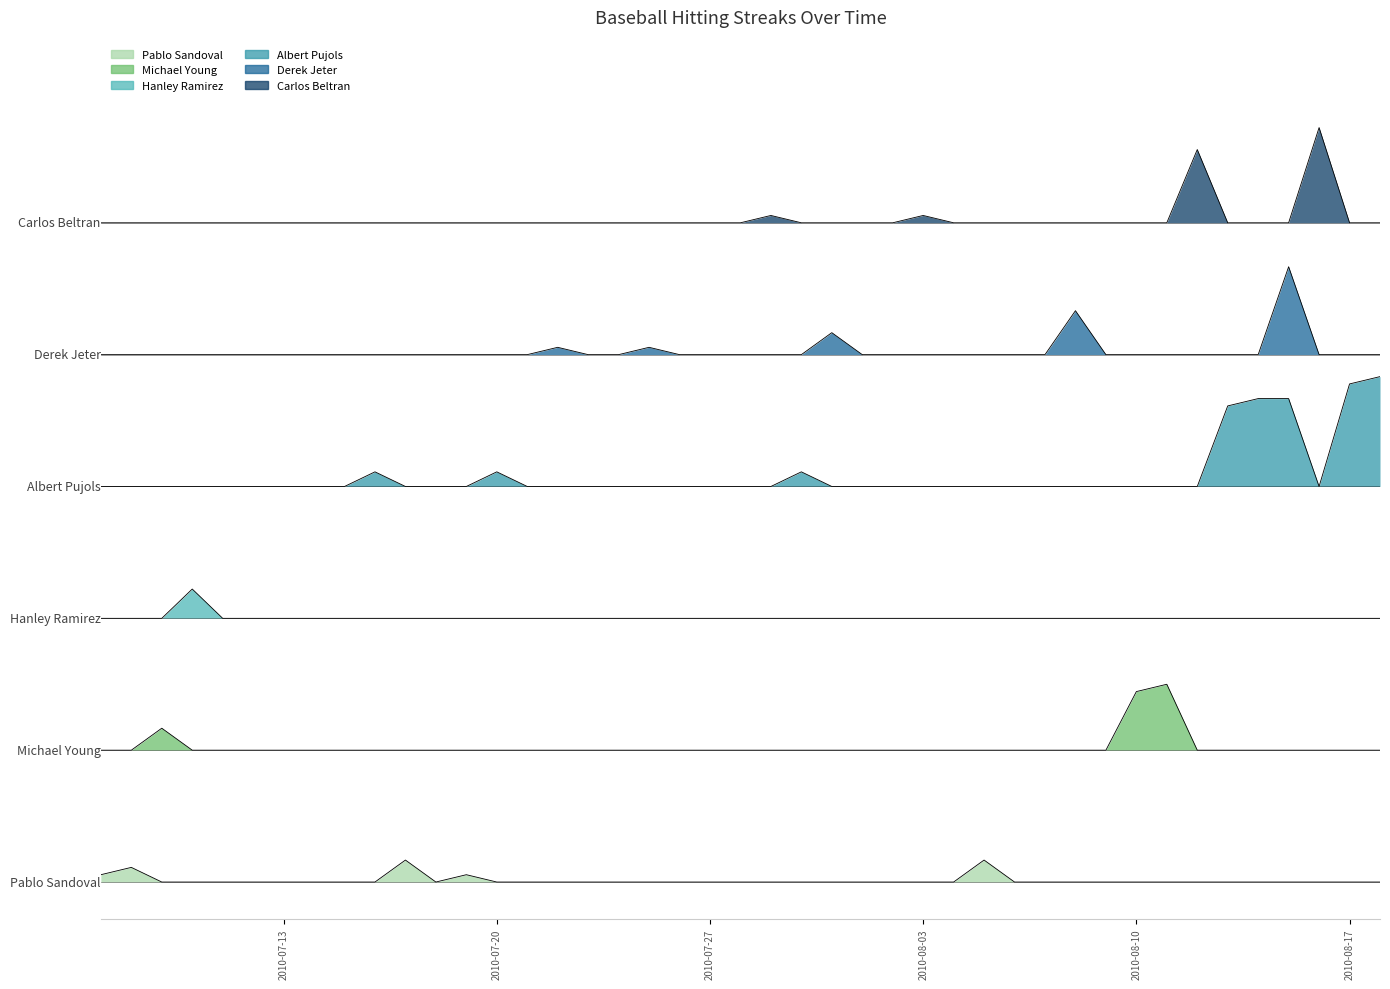

Which series has the largest total across all categories?

Carlos Beltran